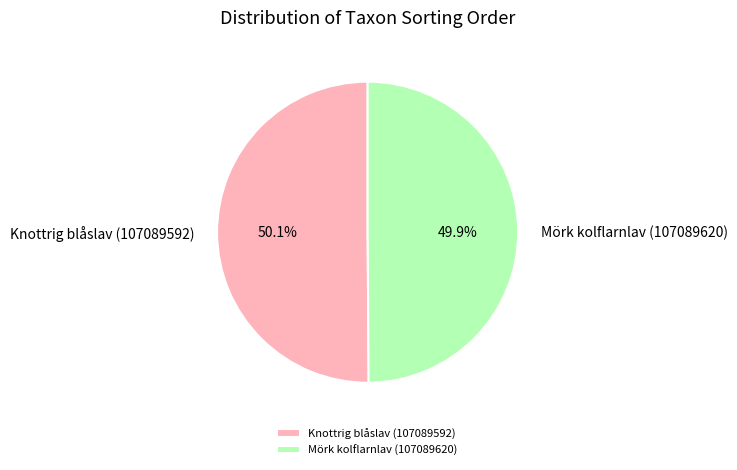

What is the ratio of the value at Knottrig blåslav (107089592) to the value at Mörk kolflarnlav (107089620)?

1.0